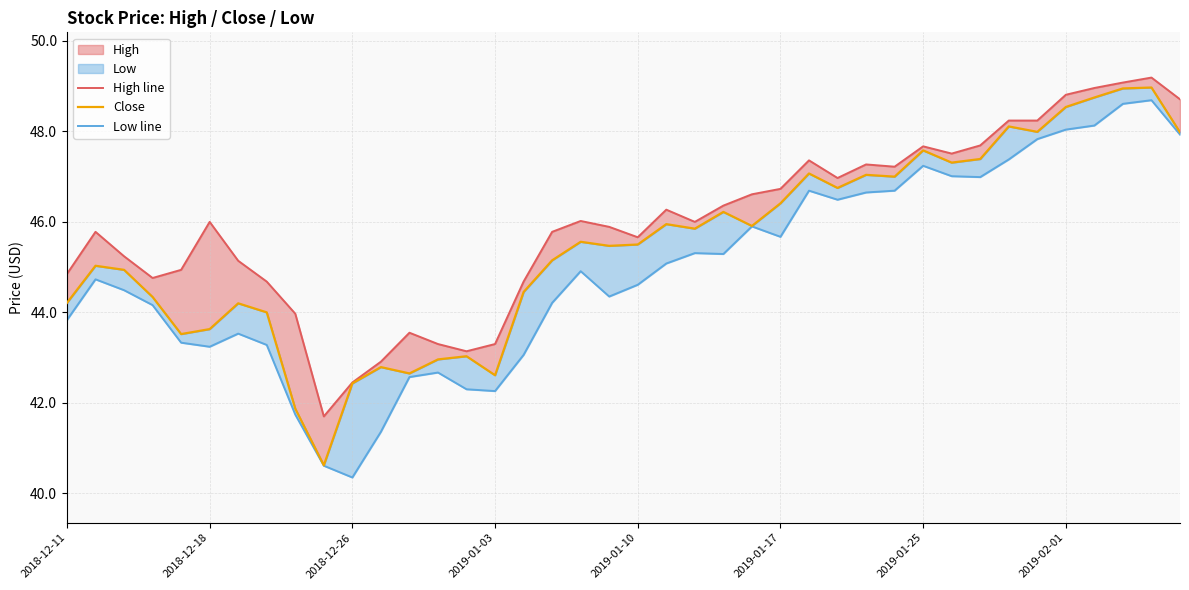

How many interior local valleys does the High line series have?

8